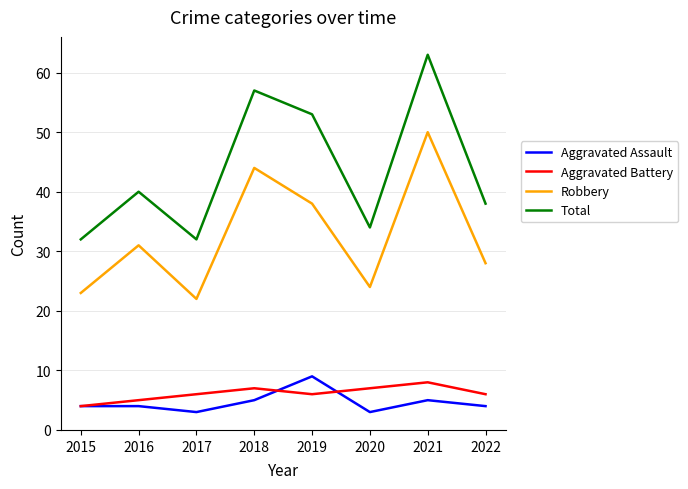

Where is the first local maximum for Robbery?

2016